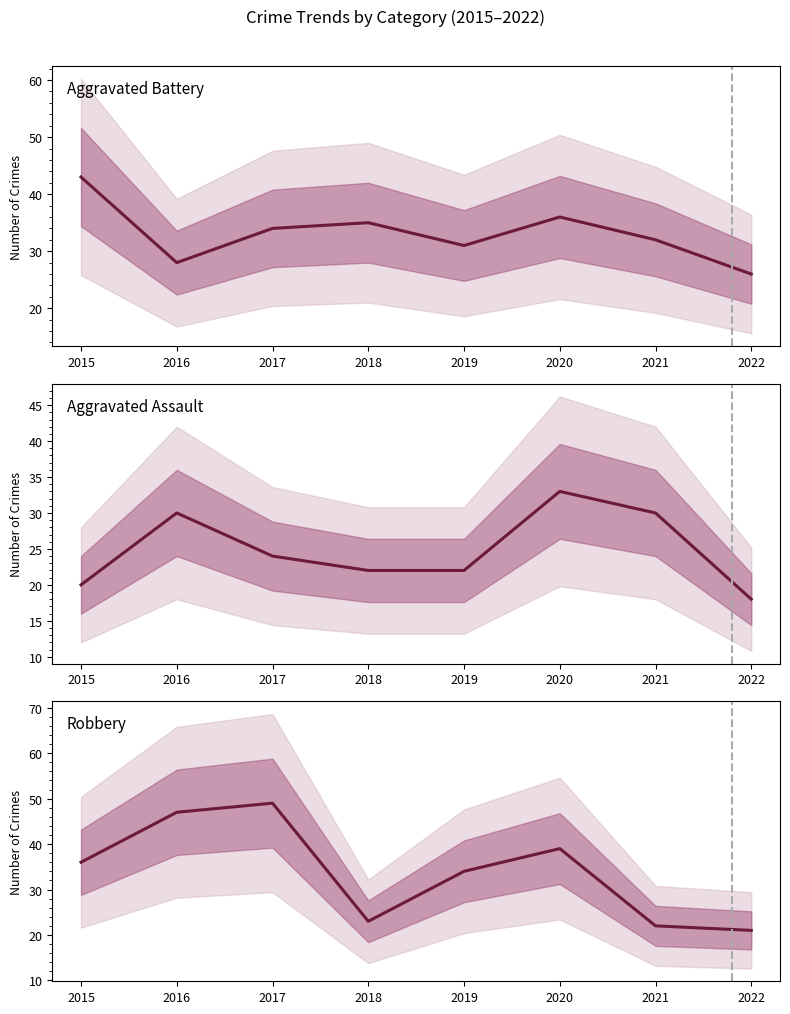

What is the difference between the second highest and second lowest values in the Aggravated Battery series?

8